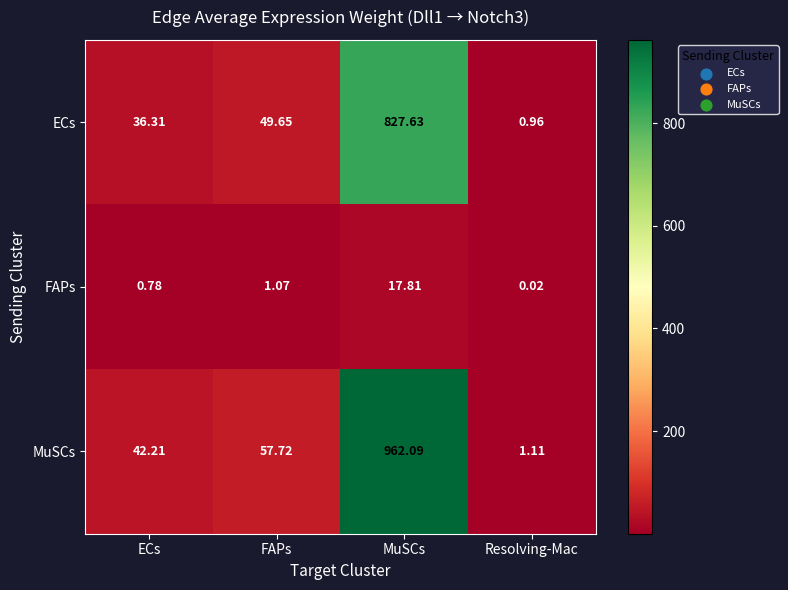

List the labels in order of FAPs value, smallest first.

Resolving-Mac, ECs, FAPs, MuSCs